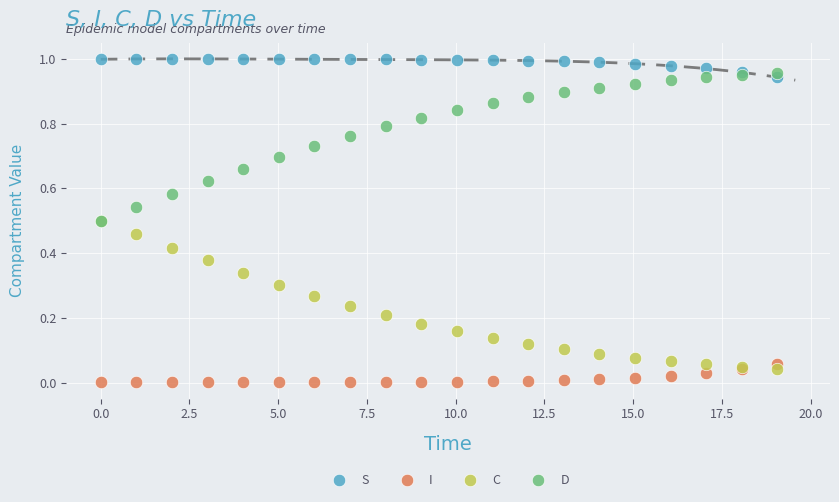

Which series contains the lowest Y value?

I